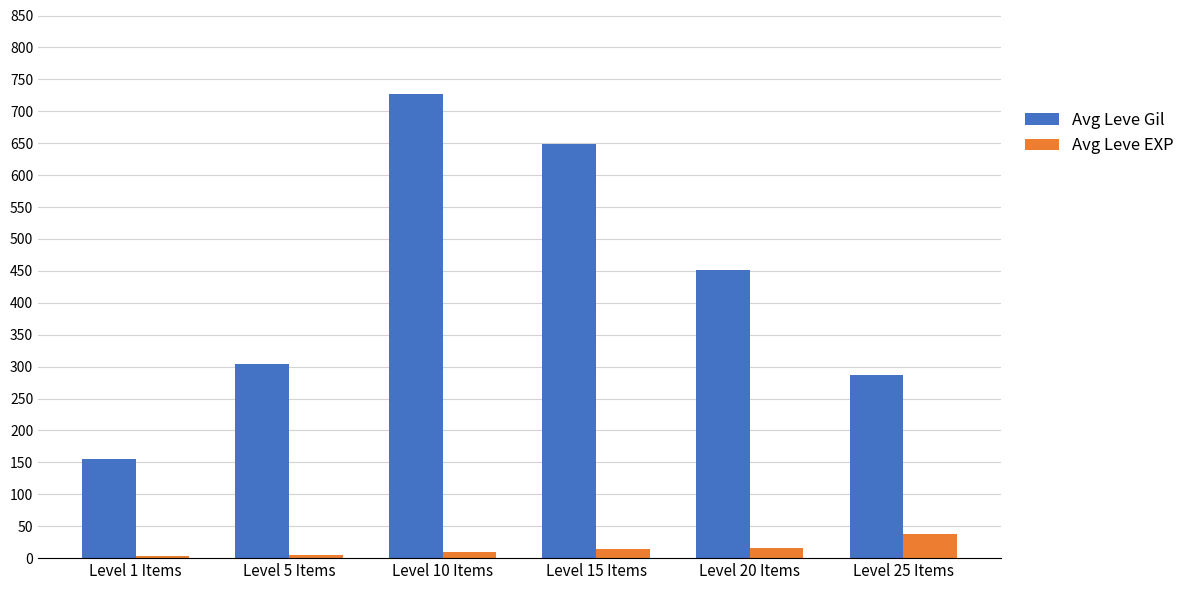

What is the smallest value displayed?

3.8